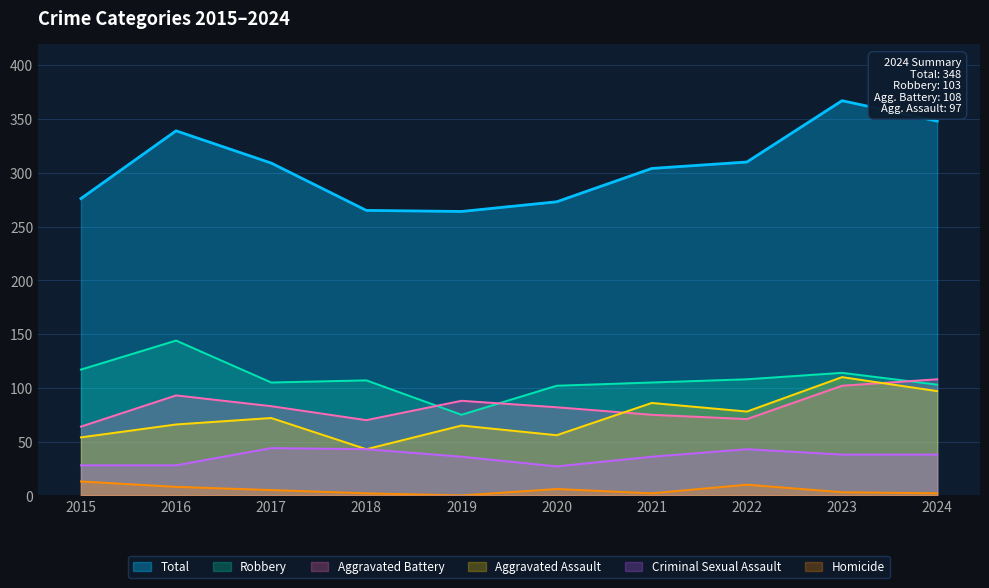

How many series are shown in this chart?

6